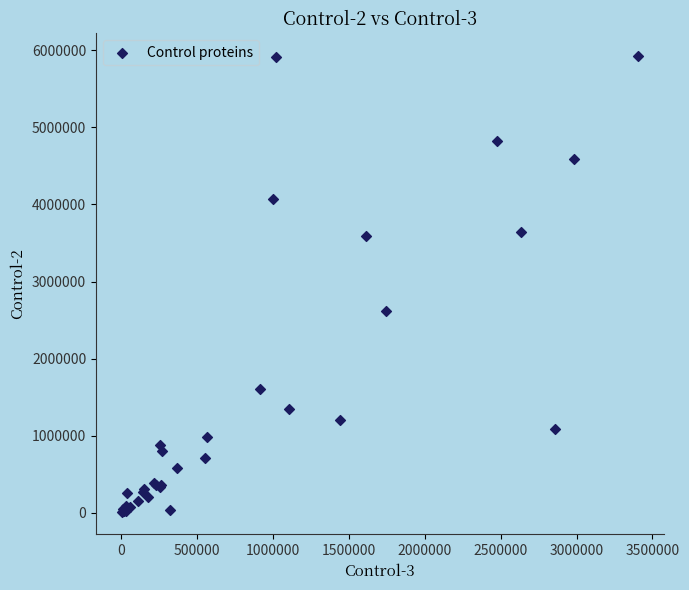

What Y value in the scatter plot is closest to 2969132?

2613149.0